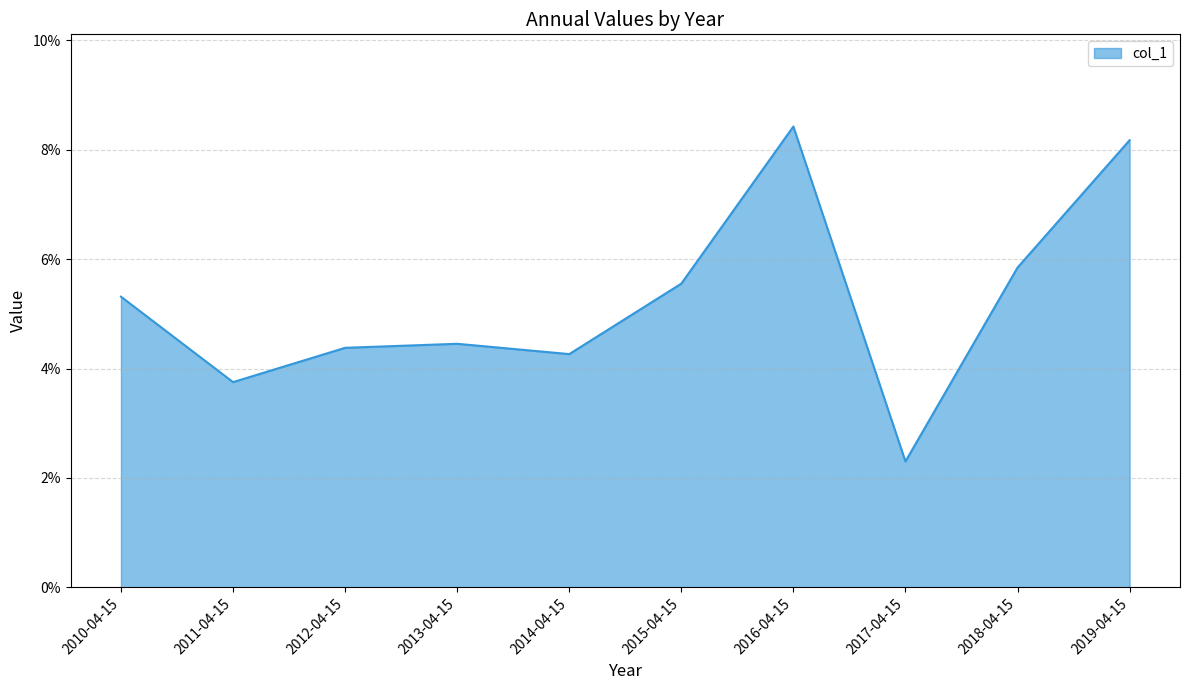

List the labels in order of value, largest first.

2016-04-15, 2019-04-15, 2018-04-15, 2015-04-15, 2010-04-15, 2013-04-15, 2012-04-15, 2014-04-15, 2011-04-15, 2017-04-15